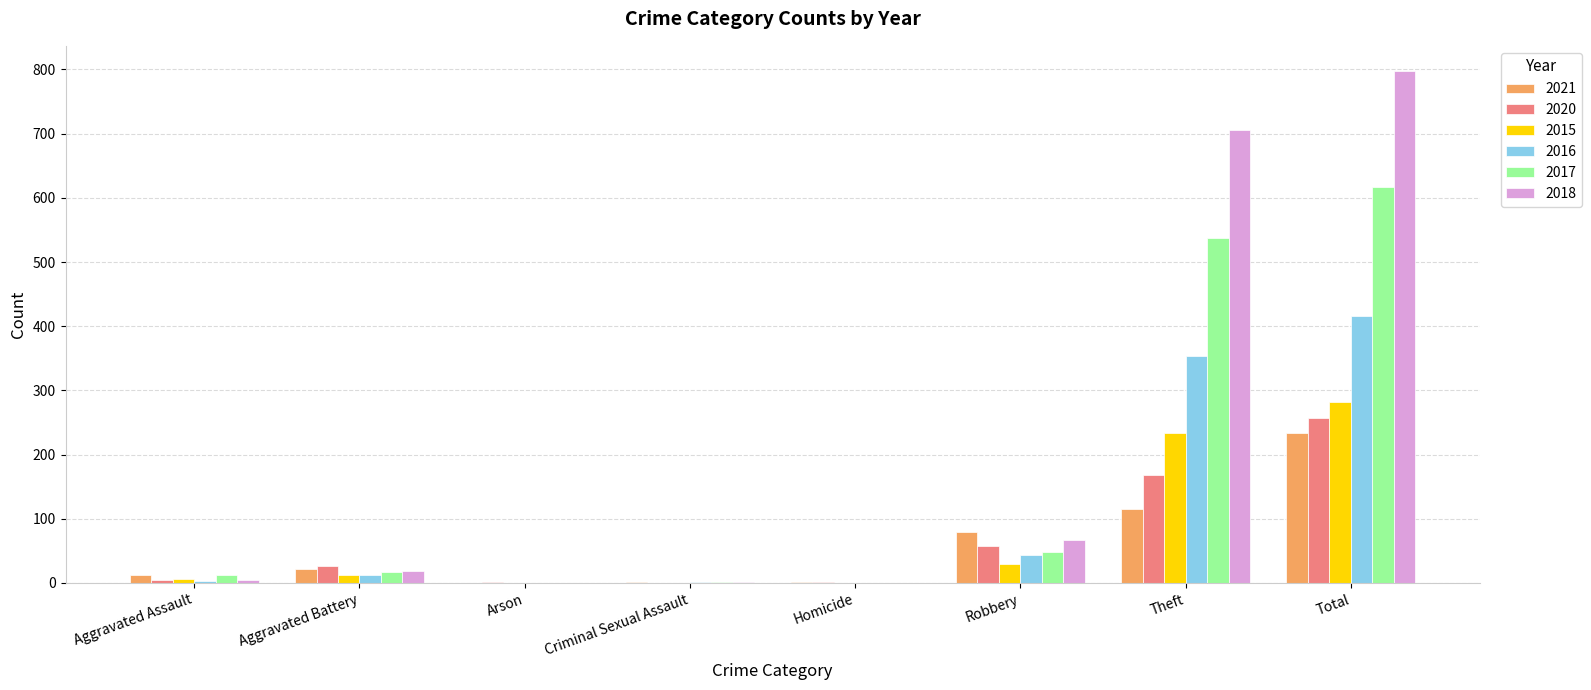

The value of 2020 at Theft is 168. True or false?

True